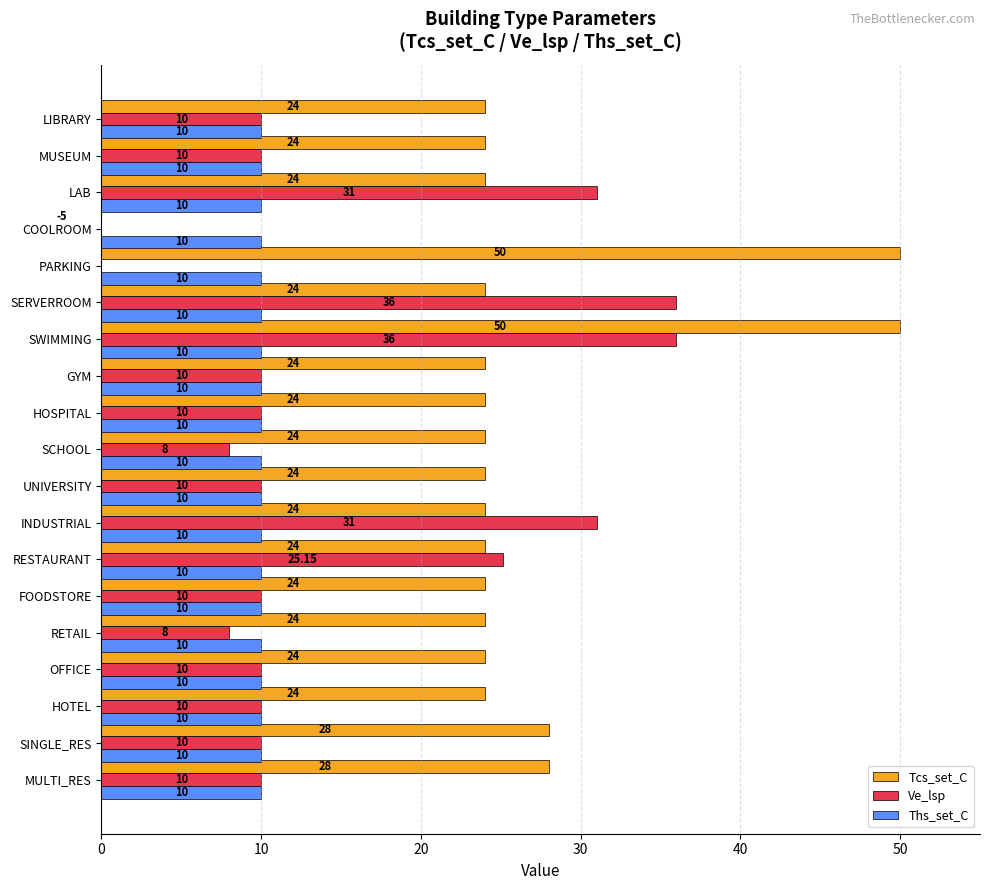

Rank the series by their average value, from lowest to highest.

Ths_set_C, Ve_lsp, Tcs_set_C